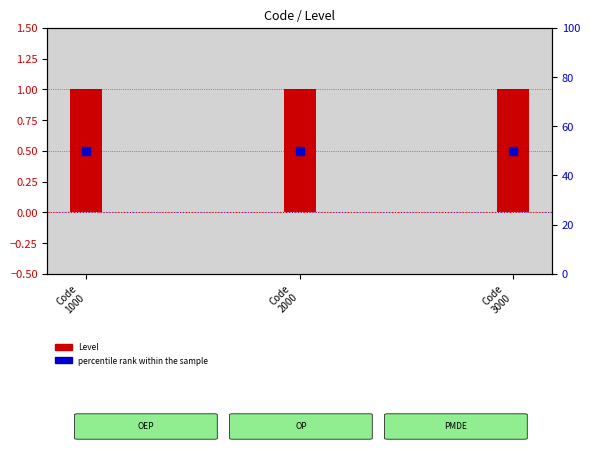

Reading right to left, what are all the values shown in this chart?

Level: Code
3000=1	Code
2000=1	Code
1000=1
percentile rank within the sample: Code
3000=50	Code
2000=50	Code
1000=50